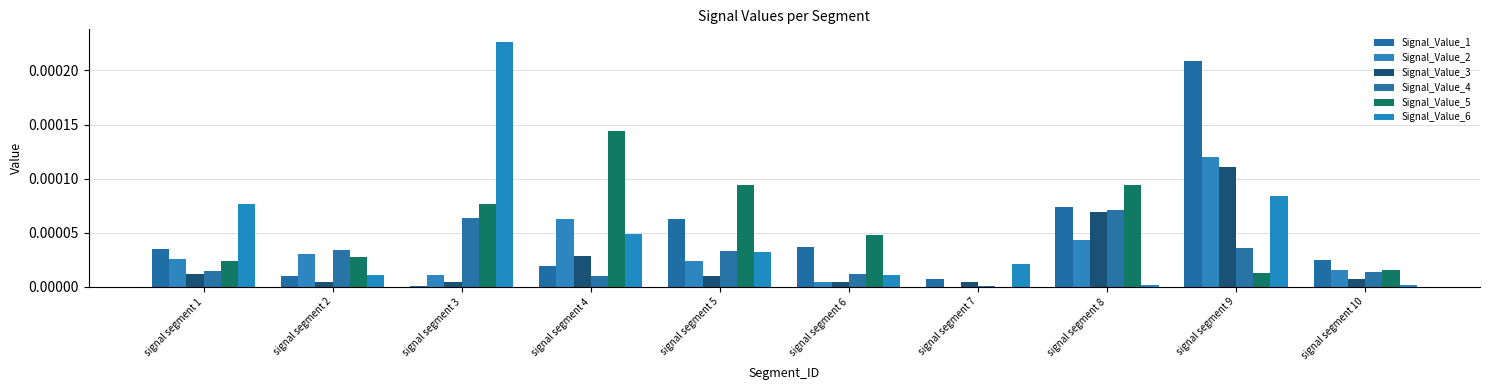

Between signal segment 7 and signal segment 3, which is larger?

signal segment 7